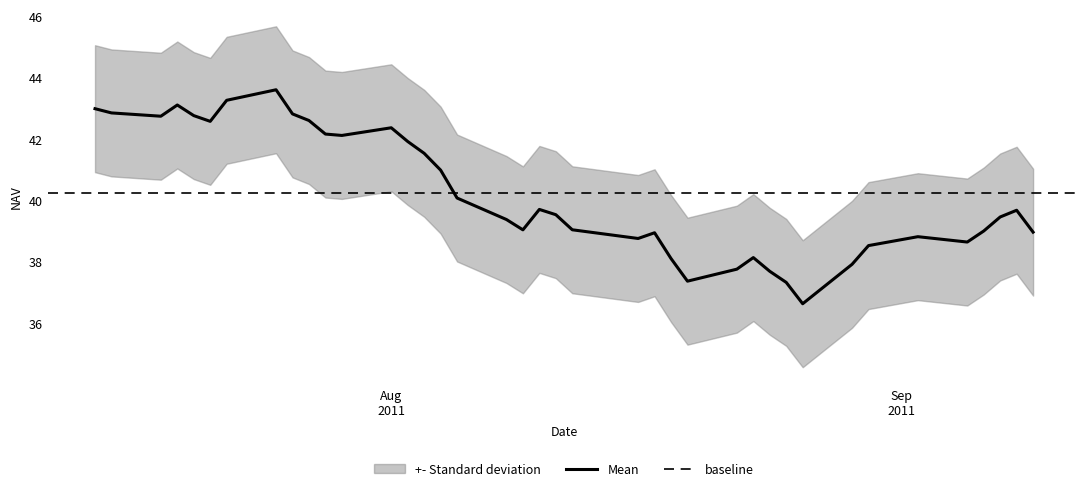

What is the highest value of the Mean series?

43.6